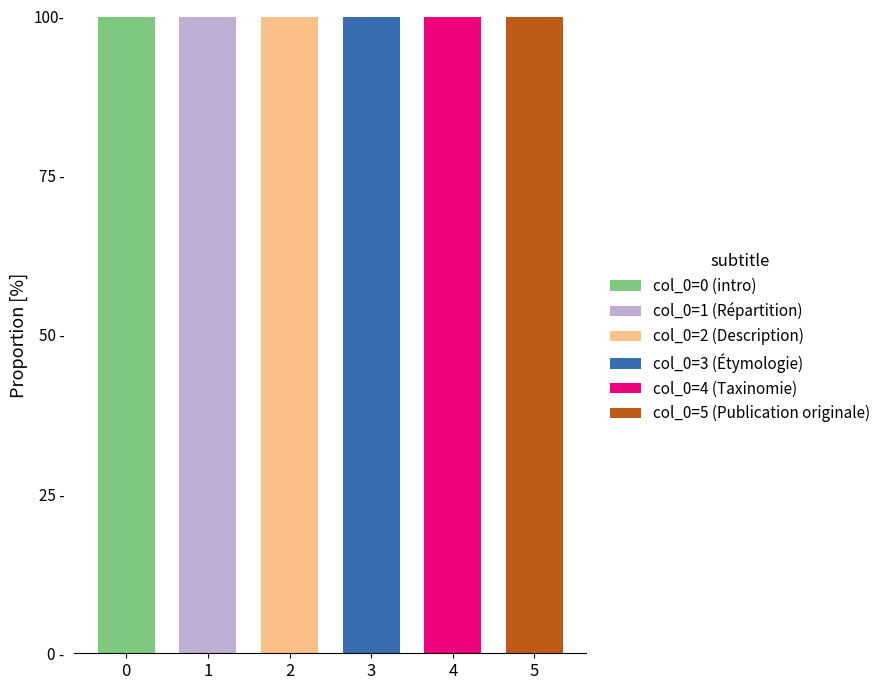

Rank the series by their maximum value, from highest to lowest.

col_0=0 (intro), col_0=1 (Répartition), col_0=2 (Description), col_0=3 (Étymologie), col_0=4 (Taxinomie), col_0=5 (Publication originale)